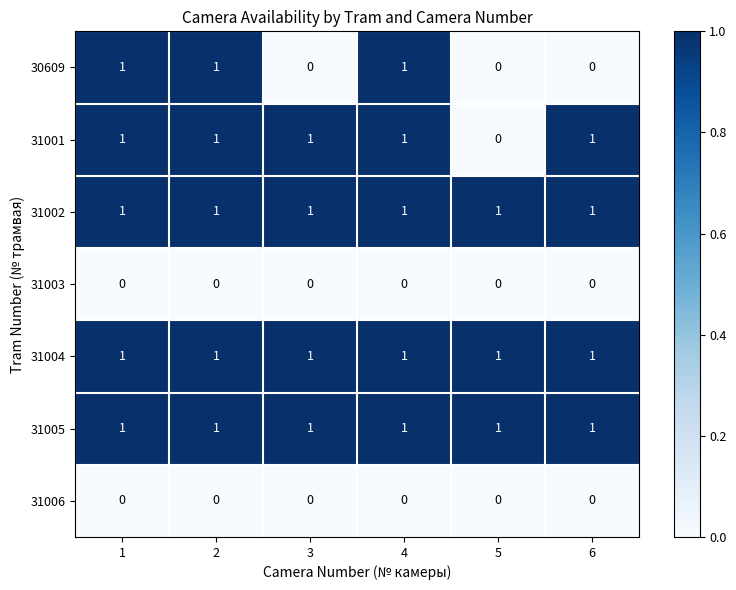

What is the total value across all series at 6?

4